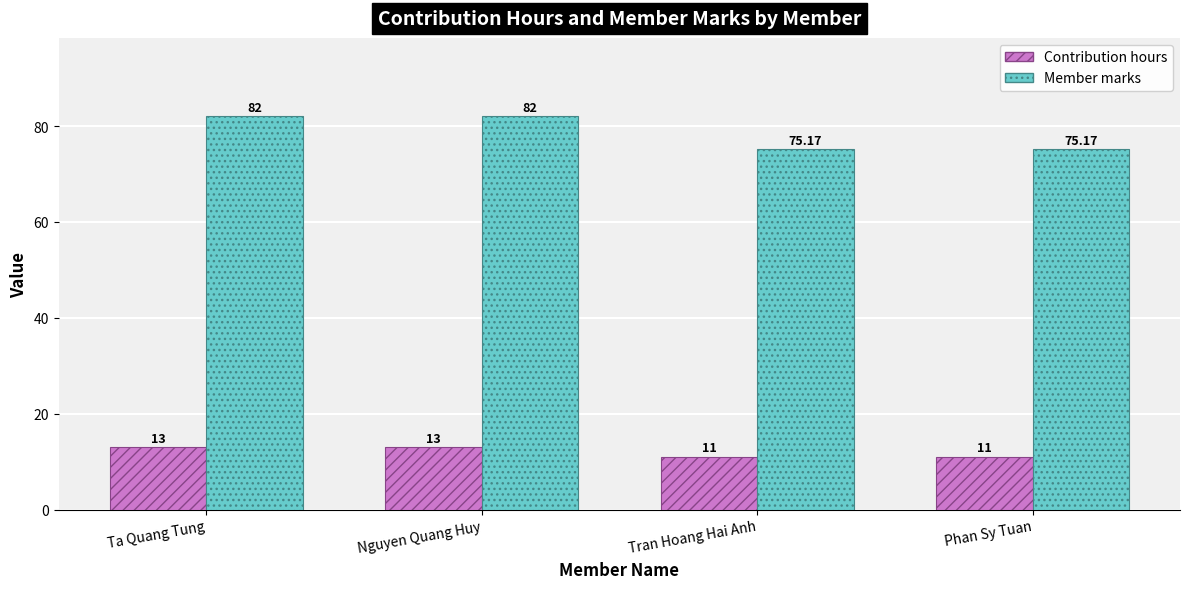

Reading right to left, what are all the values shown in this chart?

Contribution hours: Phan Sy Tuan=11.0	Tran Hoang Hai Anh=11.0	Nguyen Quang Huy=13.0	Ta Quang Tung=13.0
Member marks: Phan Sy Tuan=75.2	Tran Hoang Hai Anh=75.2	Nguyen Quang Huy=82.0	Ta Quang Tung=82.0